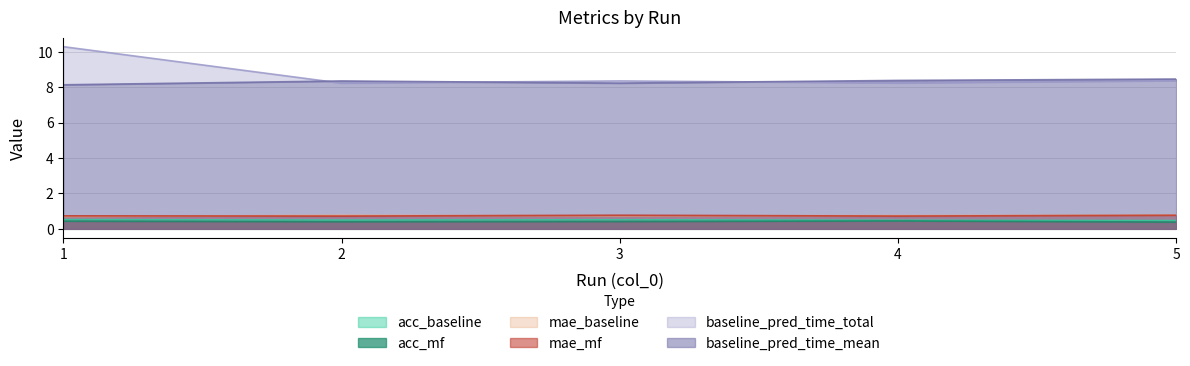

Is the value of mae_mf at 4 greater than the value of baseline_pred_time_mean at 3?

No